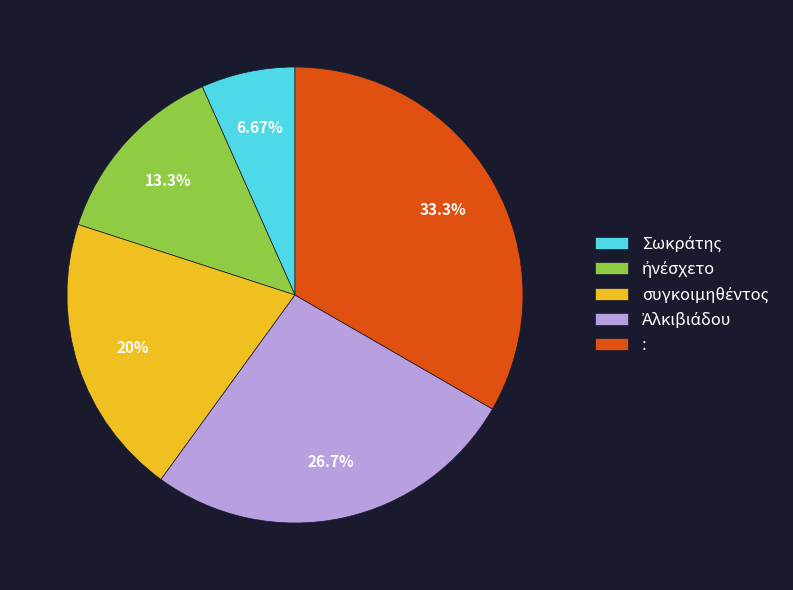

Is there any slice that represents more than half of the pie?

No